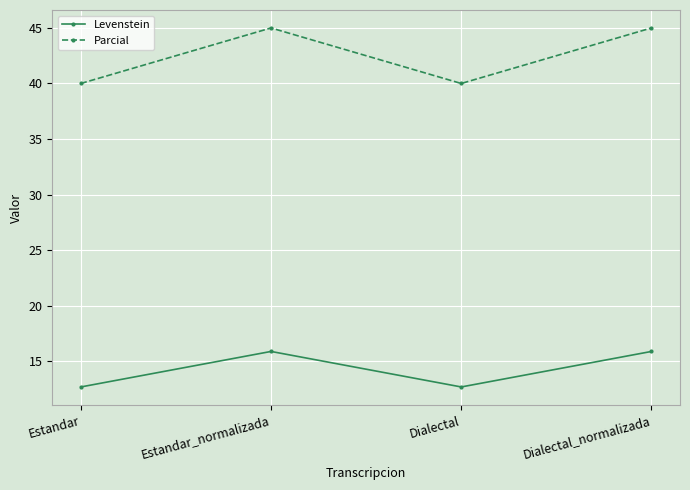

Reading left to right, list all the values displayed in this chart.

Levenstein: Estandar=12.7	Estandar_normalizada=15.9	Dialectal=12.7	Dialectal_normalizada=15.9
Parcial: Estandar=40.0	Estandar_normalizada=45.0	Dialectal=40.0	Dialectal_normalizada=45.0